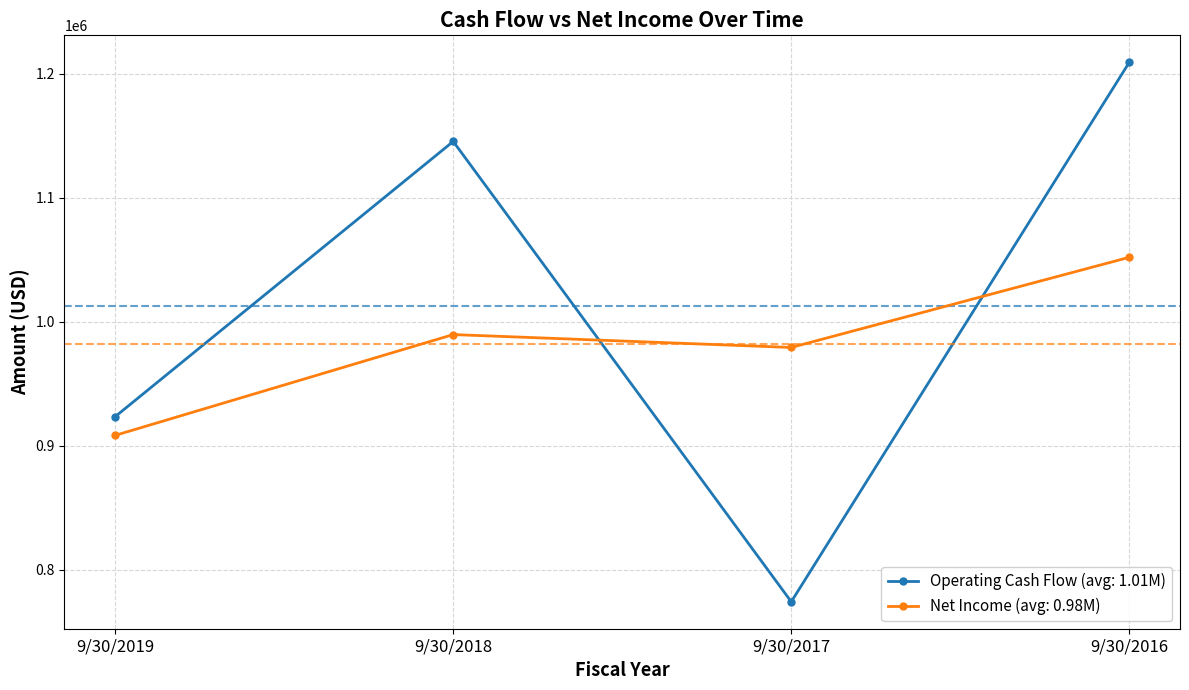

Which series ends up on top after the final intersection of Net Income (avg: 0.98M) and Operating Cash Flow (avg: 1.01M)?

Operating Cash Flow (avg: 1.01M)